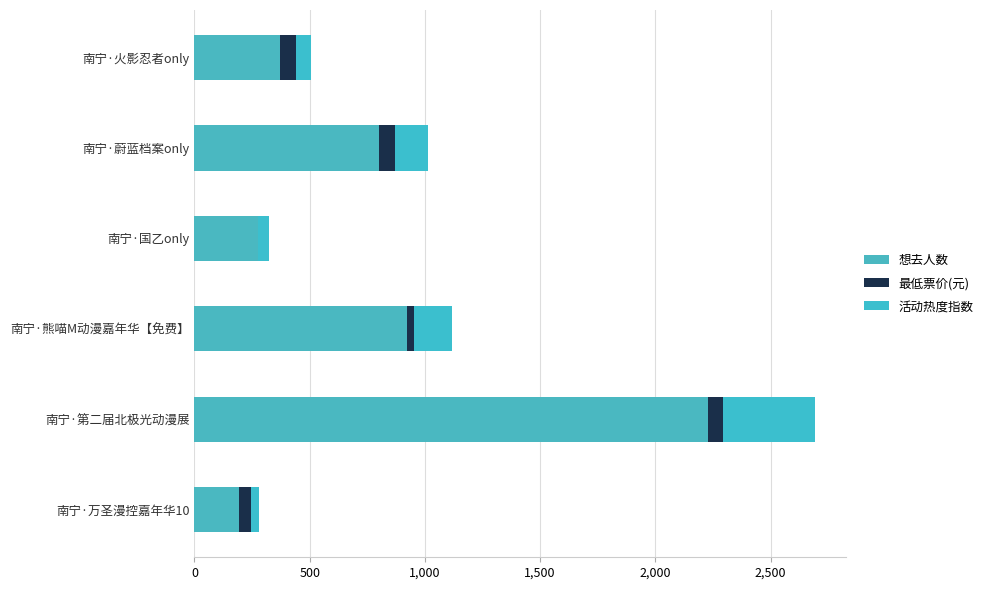

Count the number of categories in the chart.

6